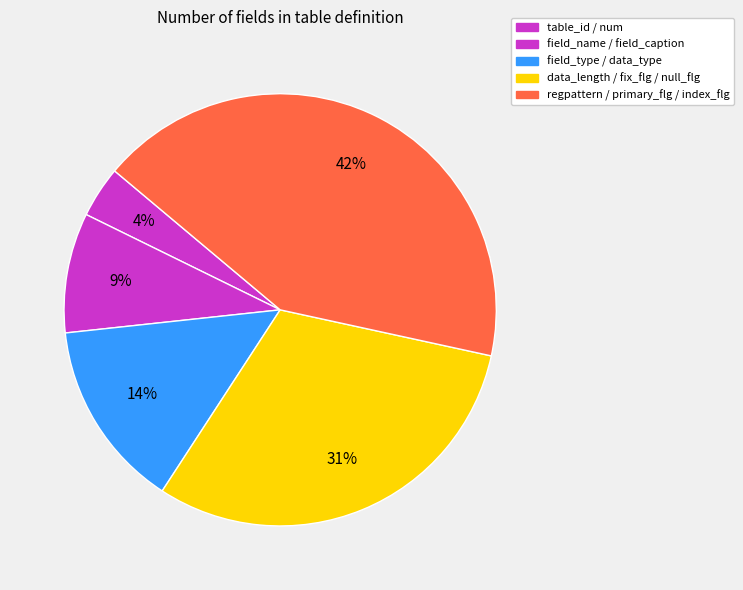

How many segments does this pie chart have?

5